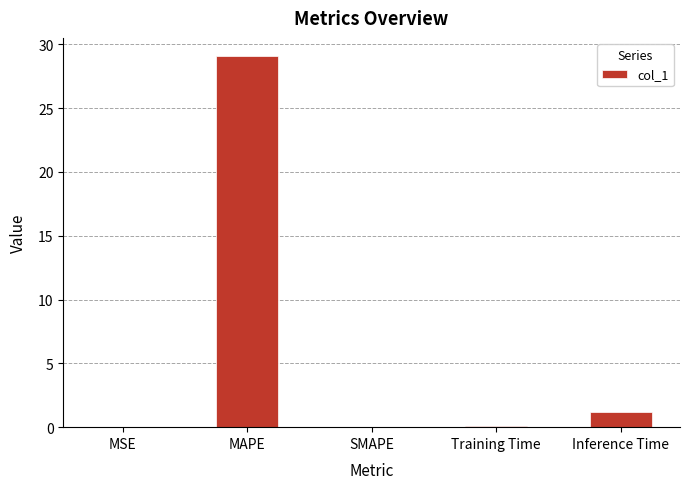

What is the sum of the values at SMAPE and MAPE?

29.0